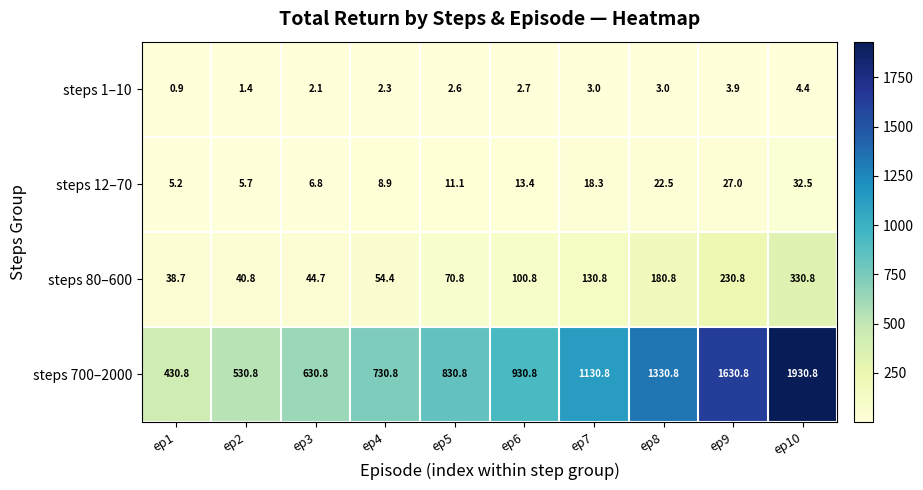

What is the sum of all steps 12–70 values?

151.4